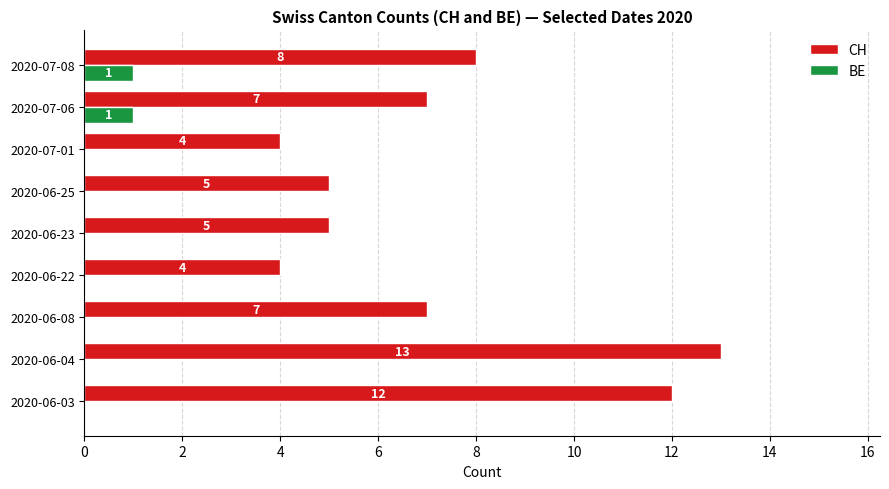

Between 2020-06-03 and 2020-06-23, which series saw the biggest shift?

CH